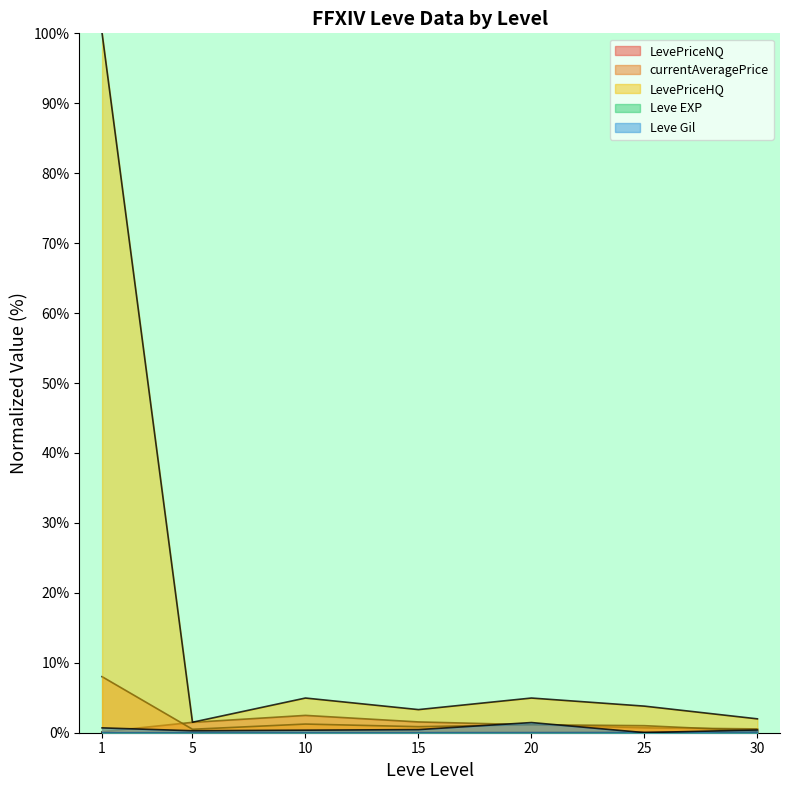

True or false: LevePriceHQ and currentAveragePrice intersect in this chart.

False